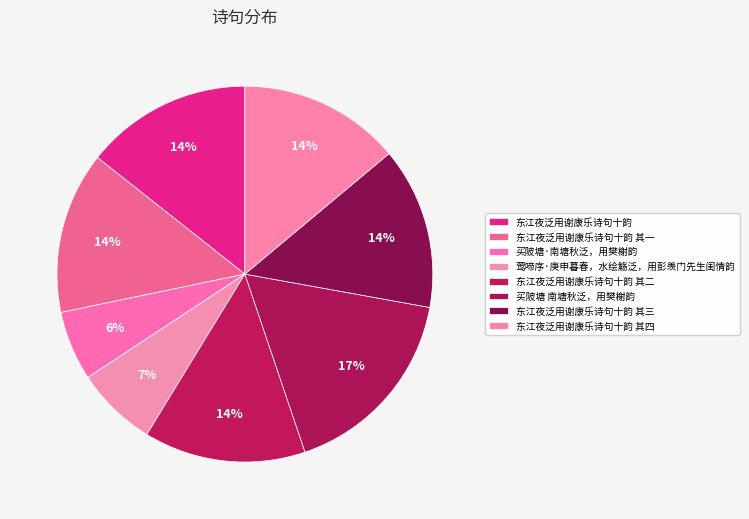

Which slice is the smallest?

买陂塘·南塘秋泛，用樊榭韵